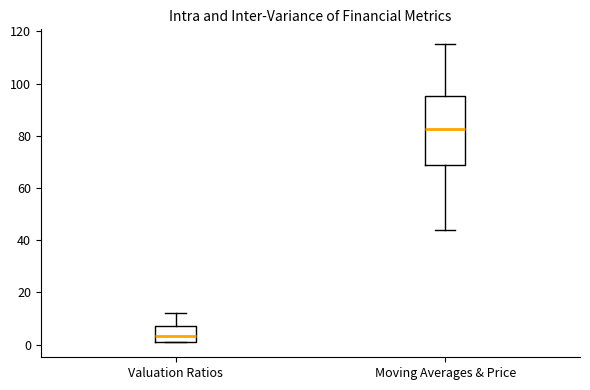

Where does the median line of the box for Moving Averages & Price sit on the y-axis? The values are not printed on the chart, so give them approximately, as read against the axis.

82